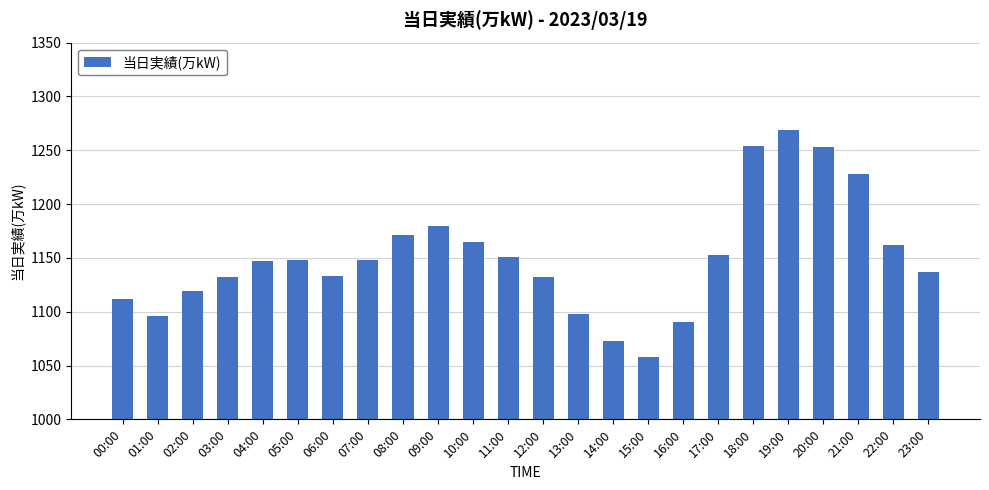

Which category has the highest value across all series?

19:00